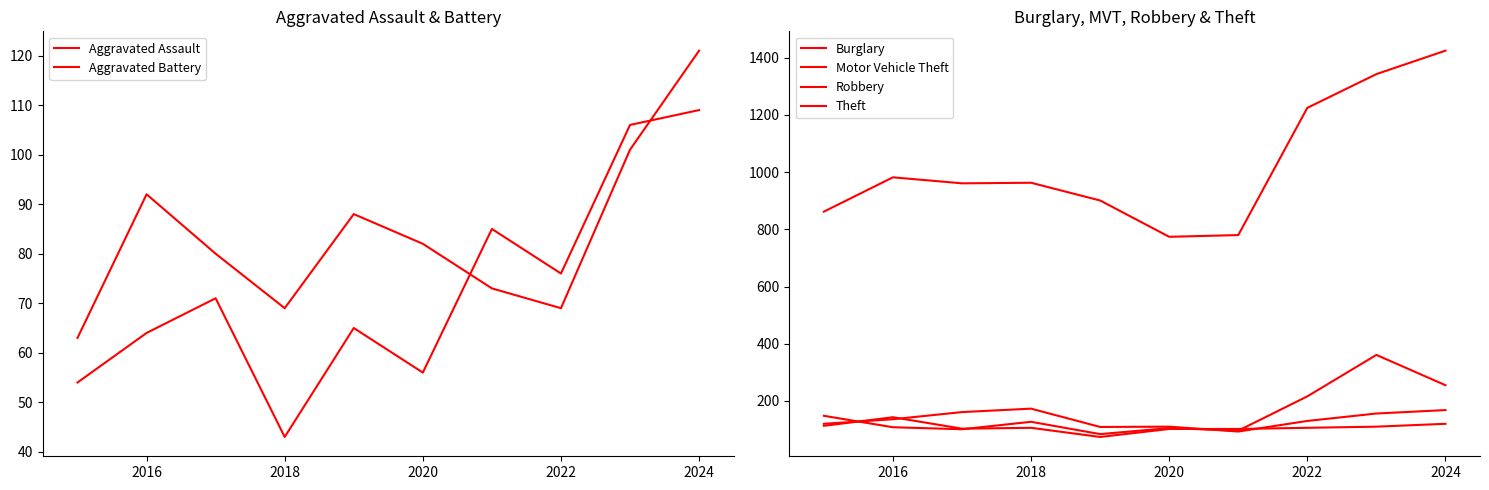

What is the value of the Aggravated Battery point at the 9th from the left?

101